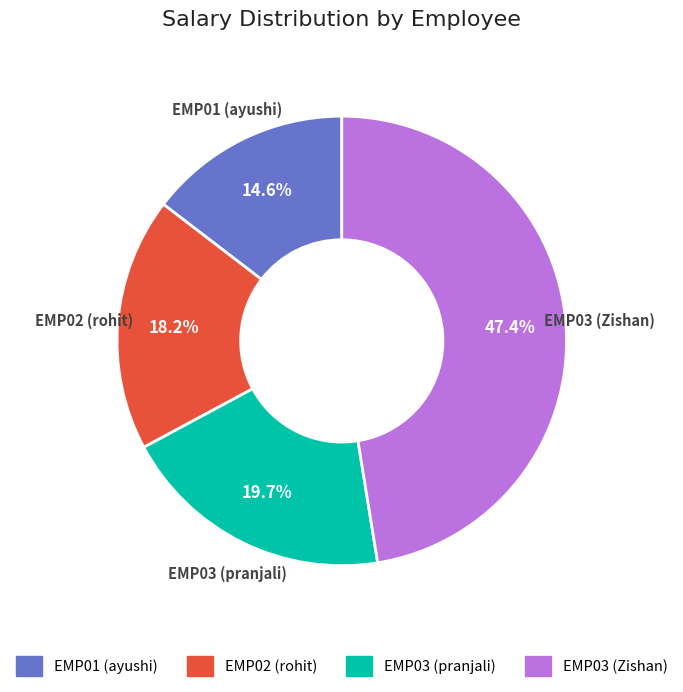

True or false: EMP01 (ayushi) accounts for 15% of the total.

True